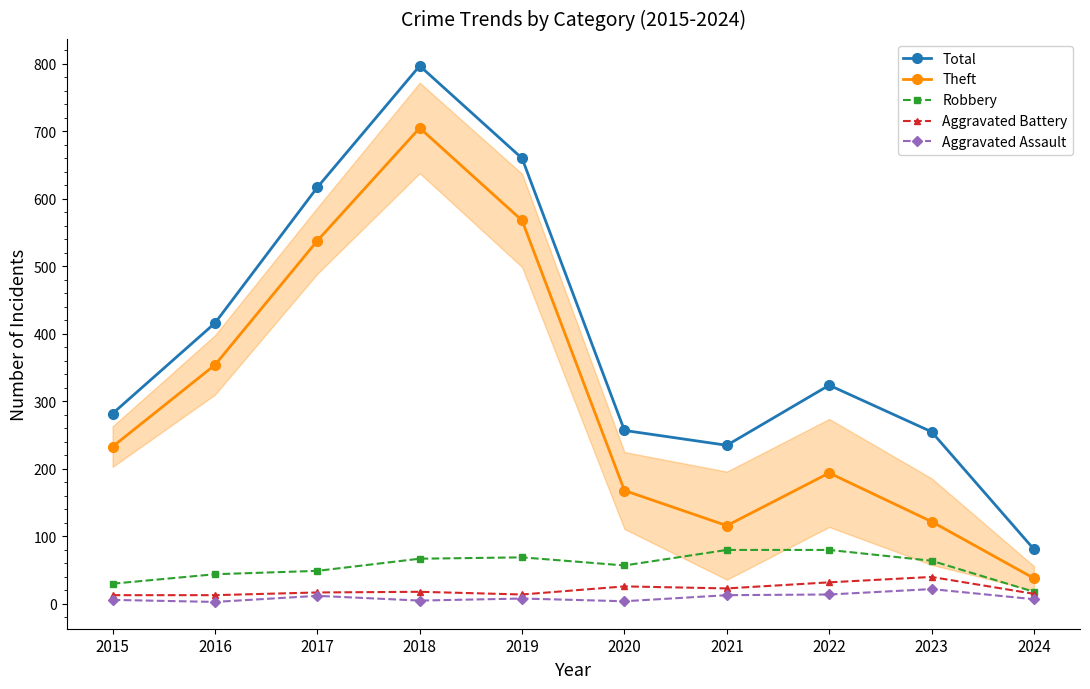

At which label does Total reach its minimum?

2024